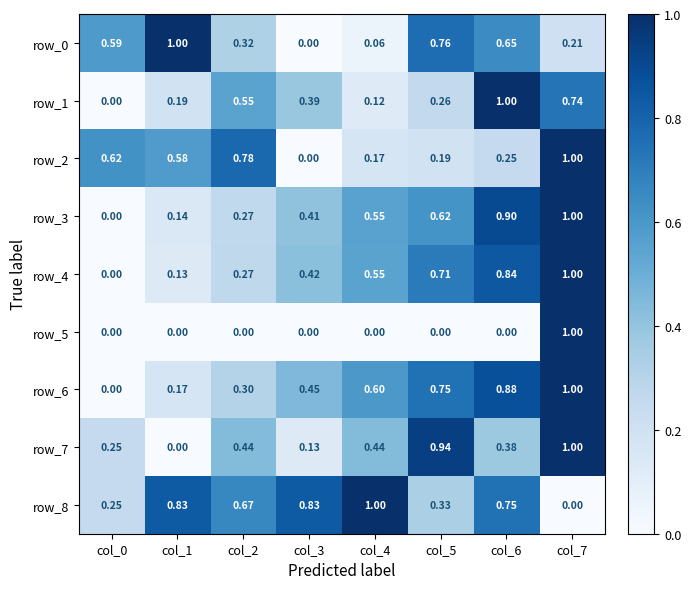

Is the value of row_2 at col_7 greater than the value of row_1 at col_5?

Yes